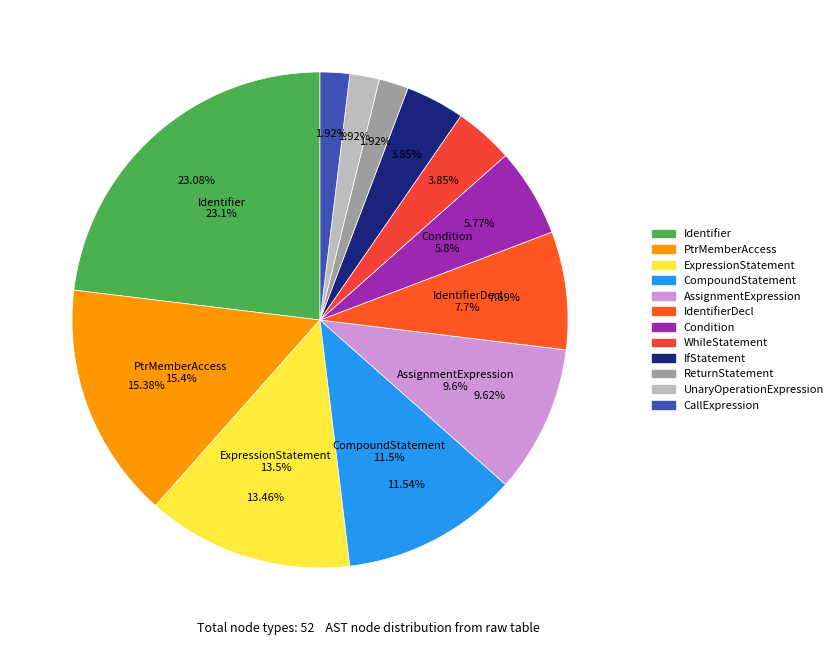

Rank the categories by value from highest to lowest.

Identifier, PtrMemberAccess, ExpressionStatement, CompoundStatement, AssignmentExpression, IdentifierDecl, Condition, WhileStatement, IfStatement, ReturnStatement, UnaryOperationExpression, CallExpression